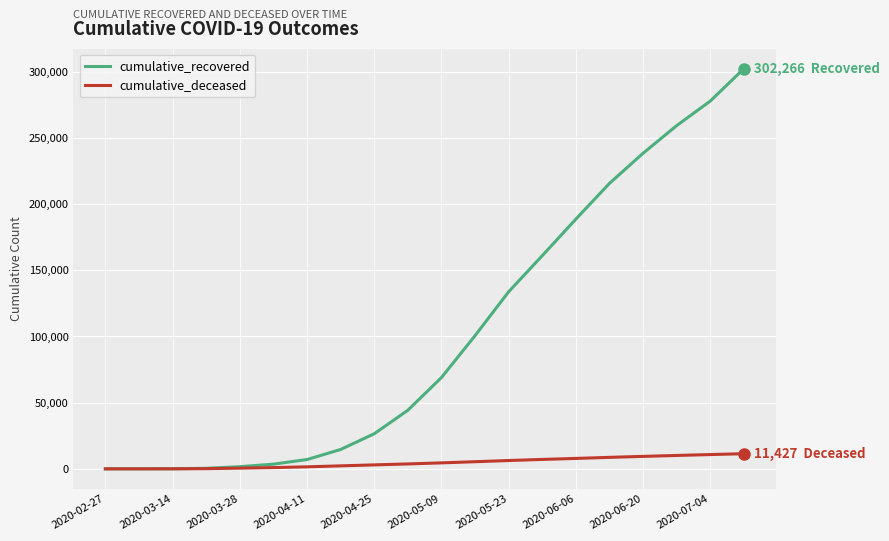

Which series has the largest total across all categories?

cumulative_recovered